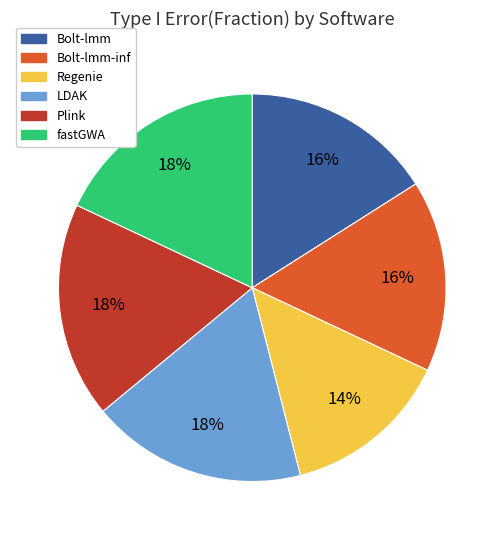

To the nearest percent, what percentage of the pie is Regenie?

14%